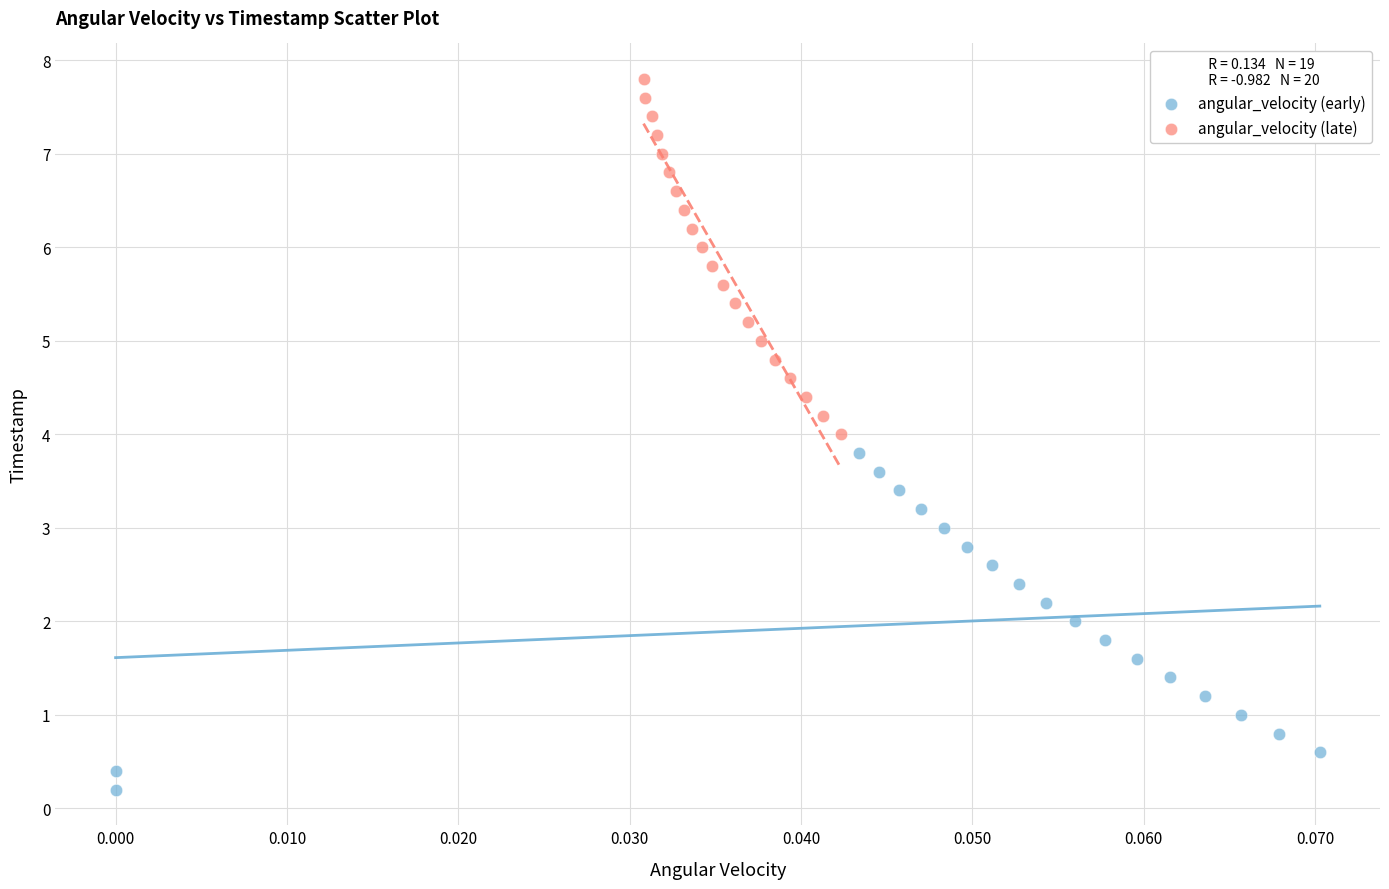

What are all the series names shown in the legend?

angular_velocity (early), angular_velocity (late)